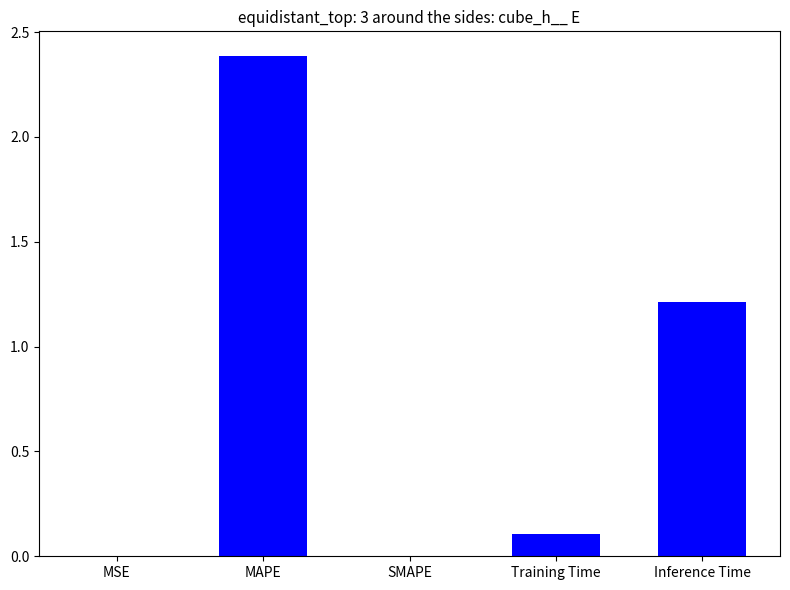

What is the change in value from MSE to Training Time?

+0.1